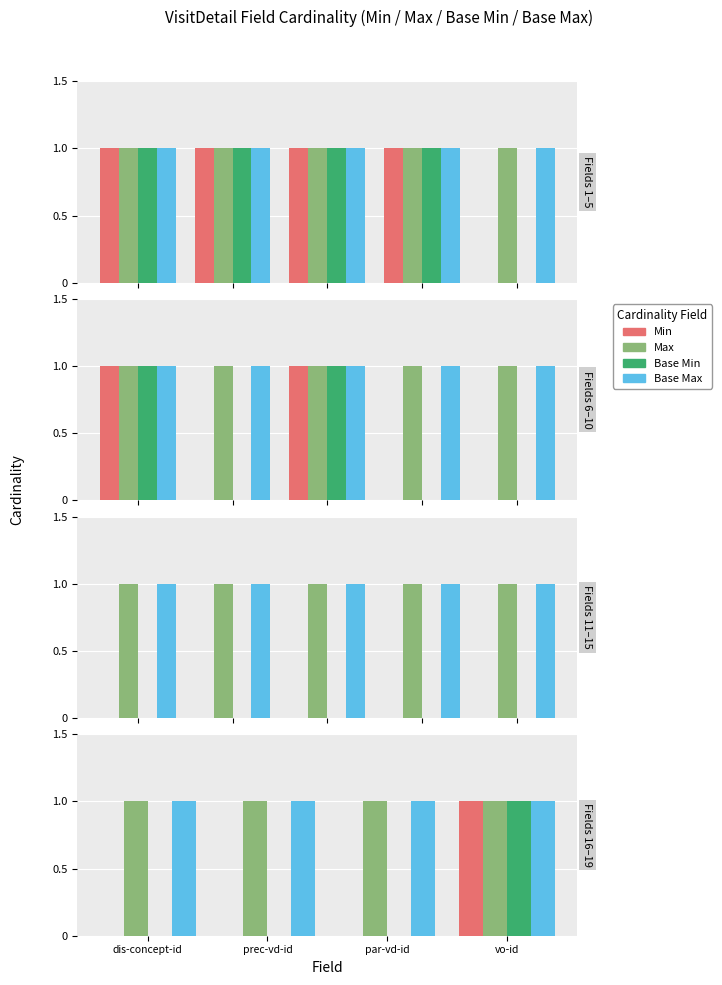

Which series has the largest total across all categories?

Max